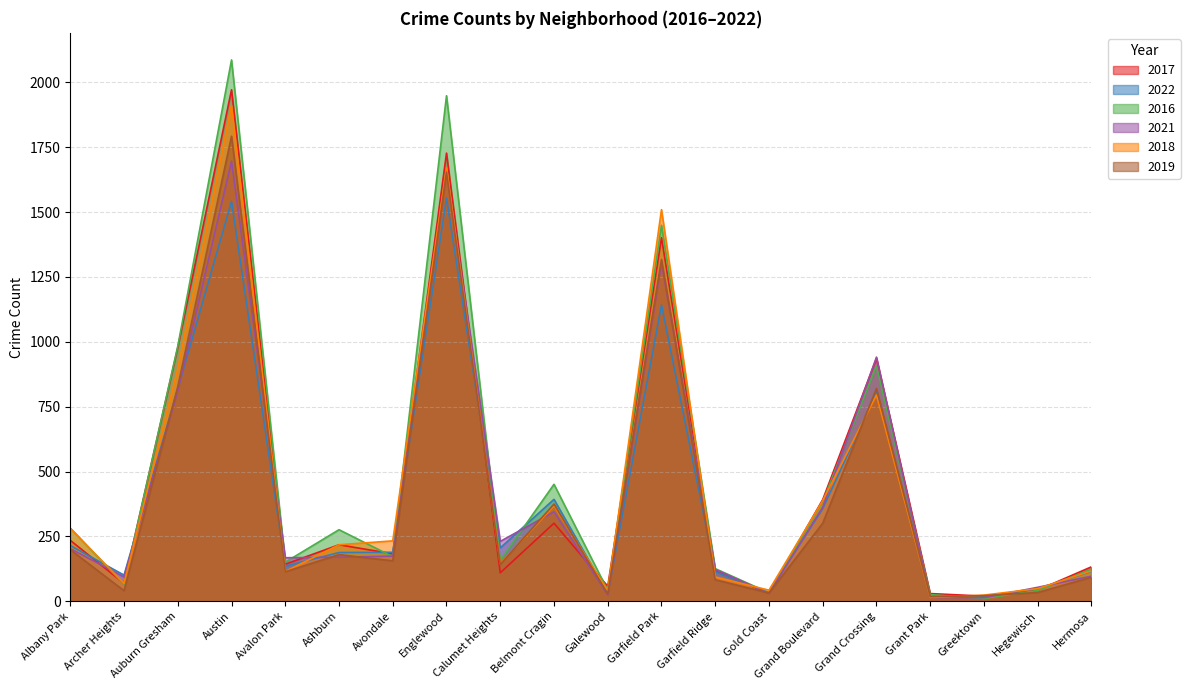

Which series has the largest total across all categories?

2016